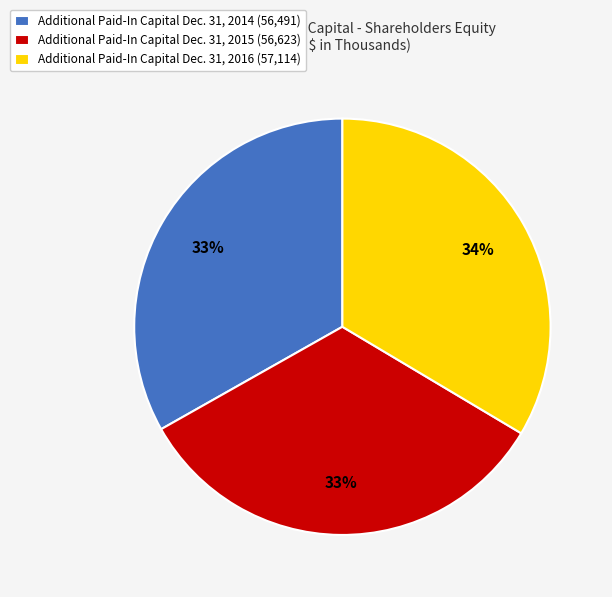

What is the ratio of the value at Additional Paid-In Capital Dec. 31, 2015 (56,623) to the value at Additional Paid-In Capital Dec. 31, 2014 (56,491)?

1.0